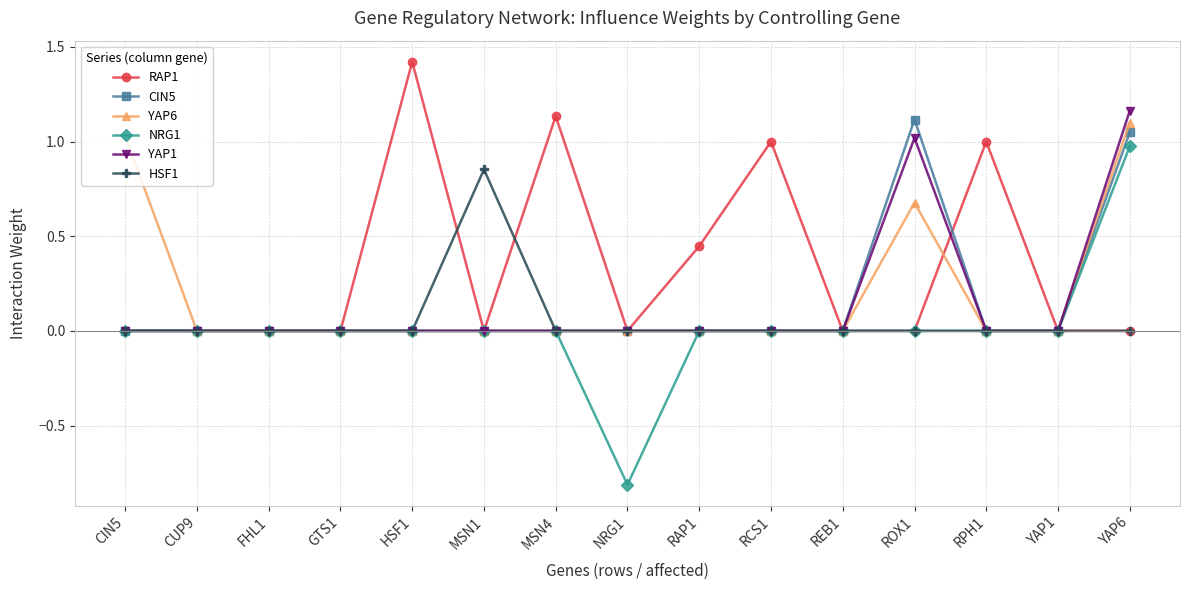

How many distinct data groups are displayed?

6